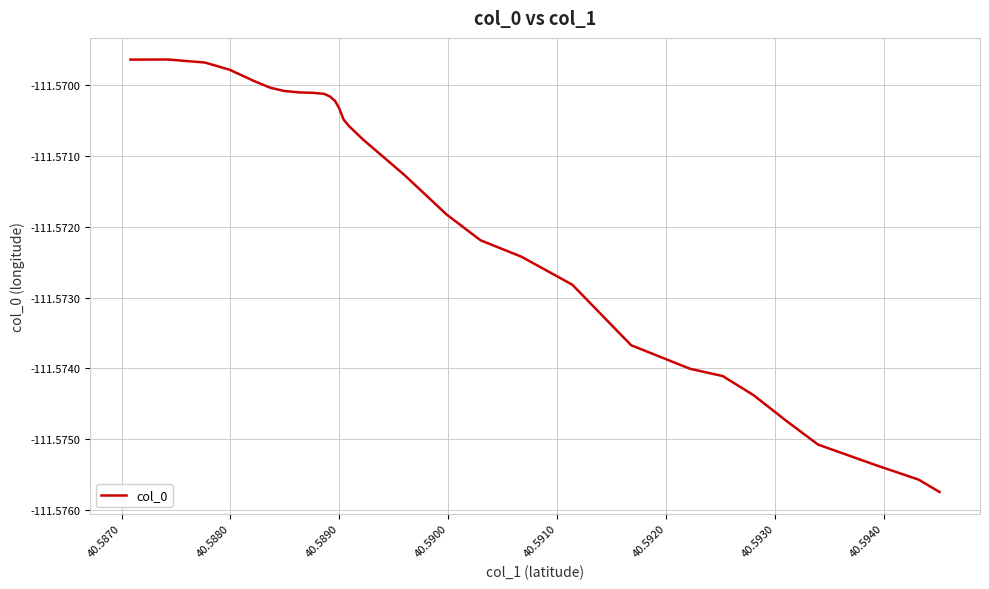

How many distinct data groups are displayed?

1